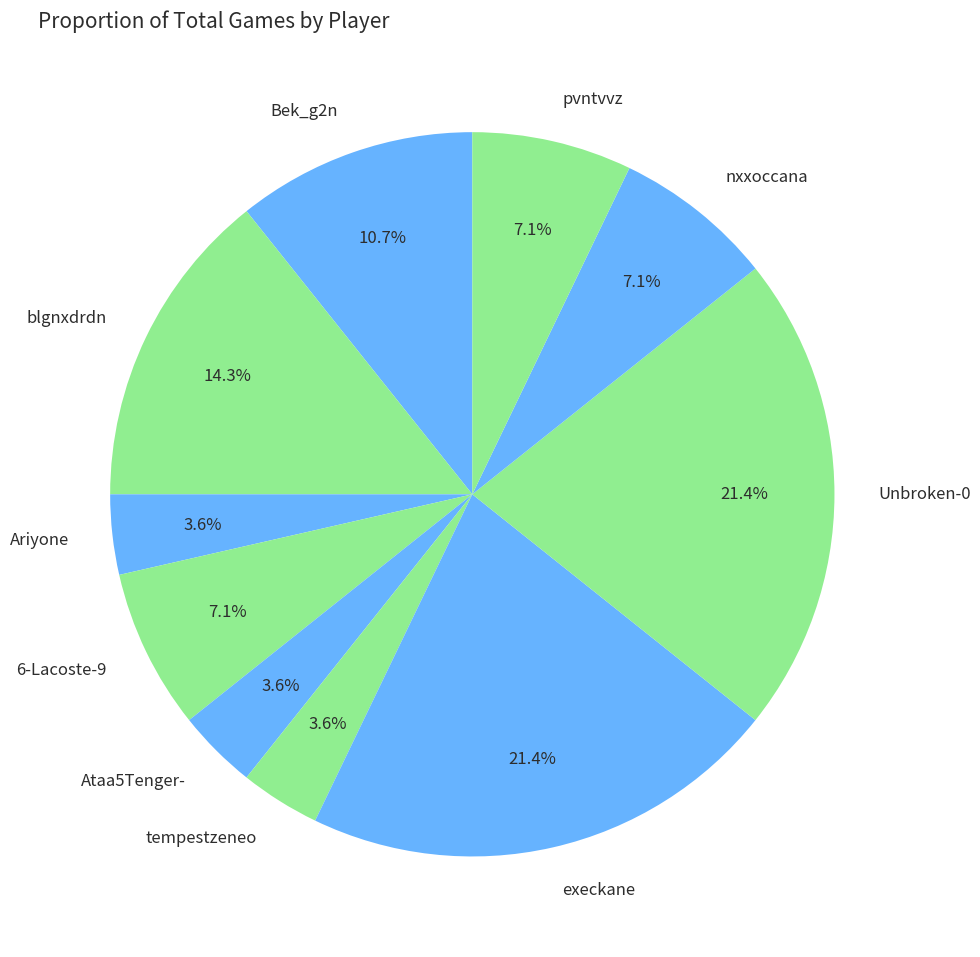

How many segments does this pie chart have?

10